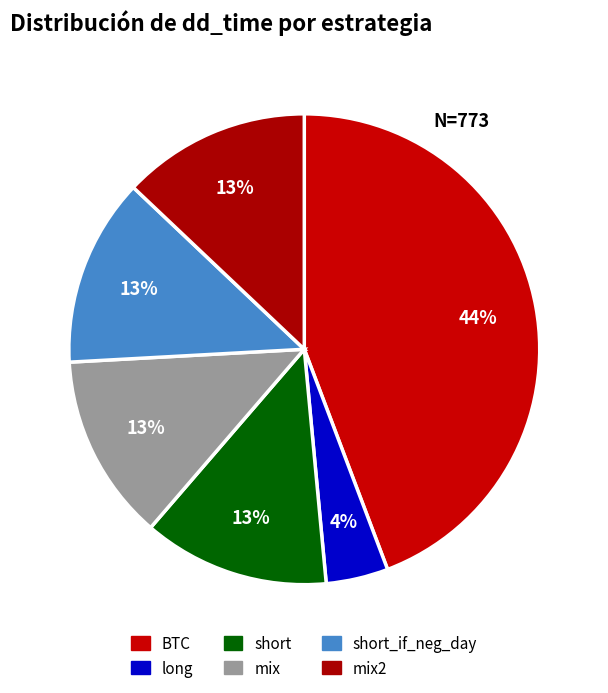

What percentage is NOT represented by long?

95.7%